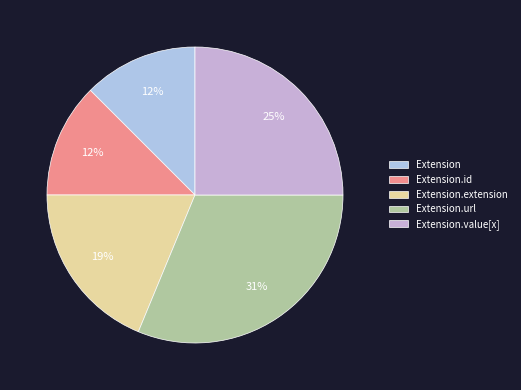

To the nearest percent, what is the difference between the largest and smallest slice percentages?

19%